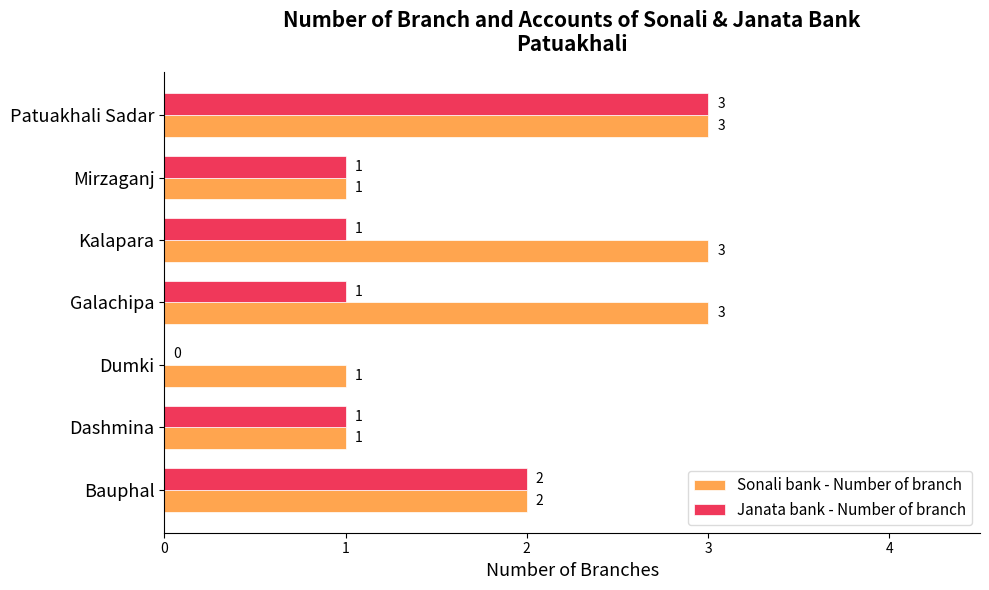

What is the sum of all Janata bank - Number of branch values?

9